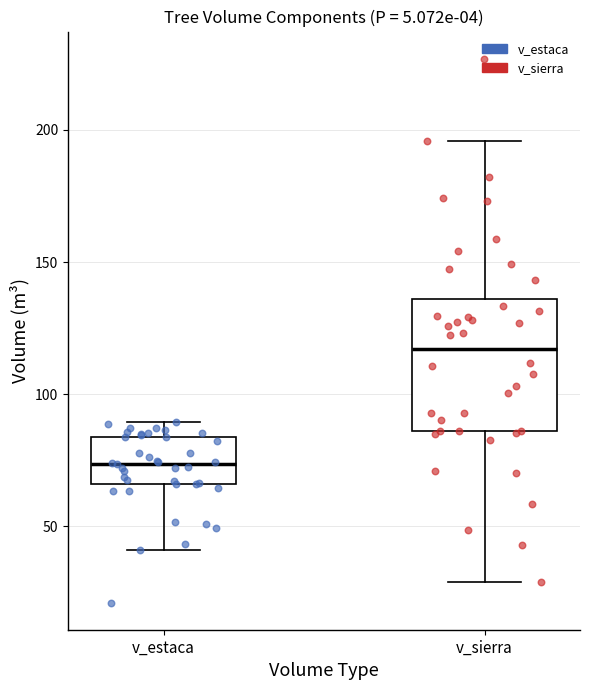

Where does the median line of the box for v_sierra sit on the y-axis? The values are not printed on the chart, so give them approximately, as read against the axis.

115